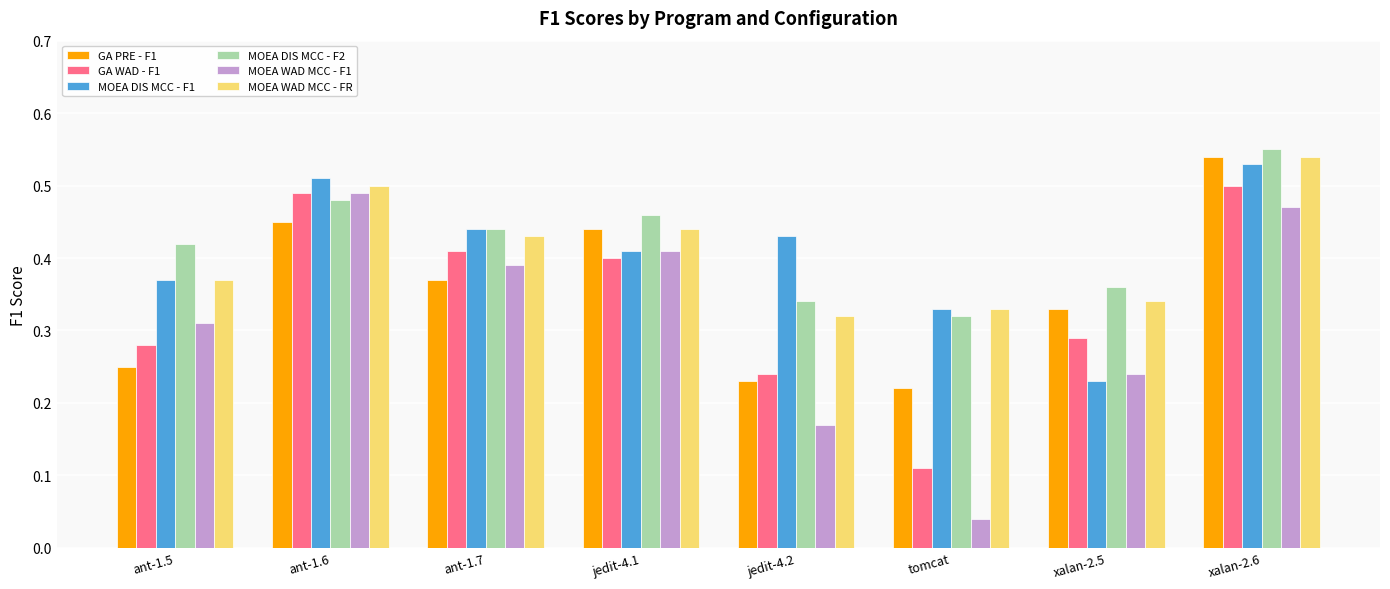

What is the sum of all MOEA DIS MCC - F2 values?

3.4